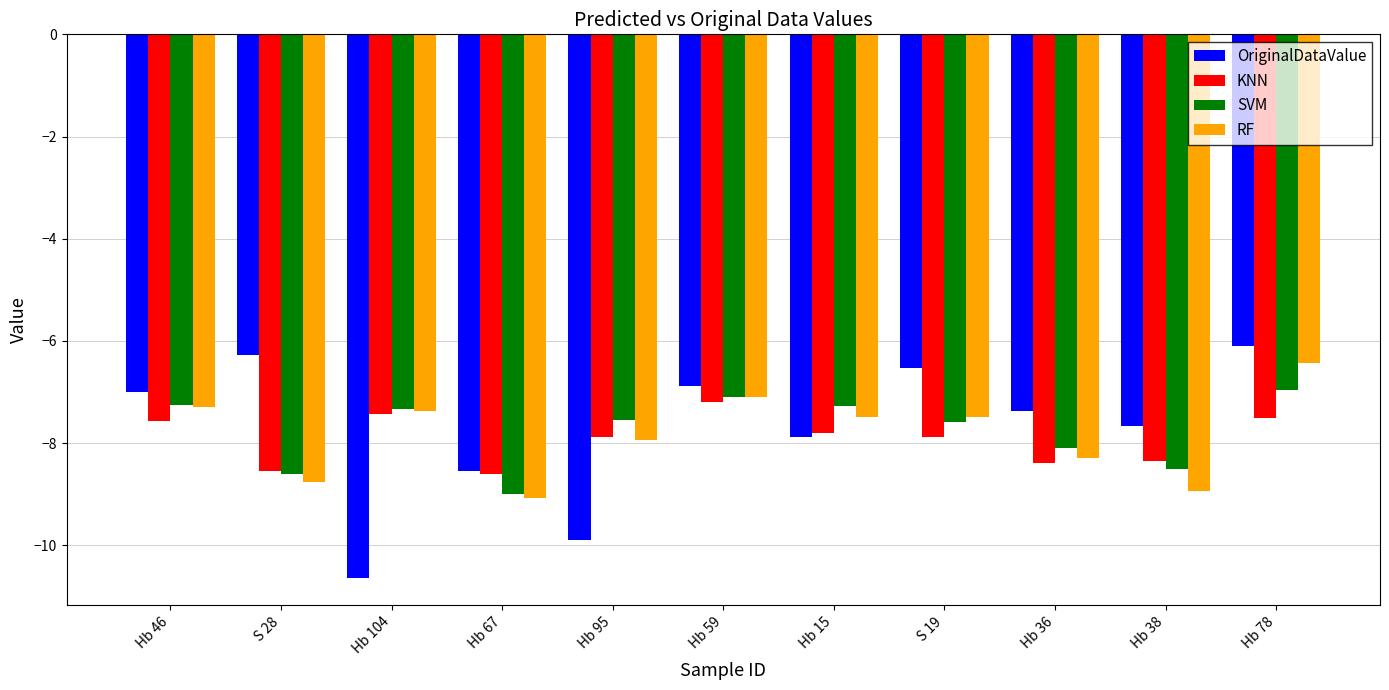

Is it true that RF equals -7.9 at Hb 95?

True